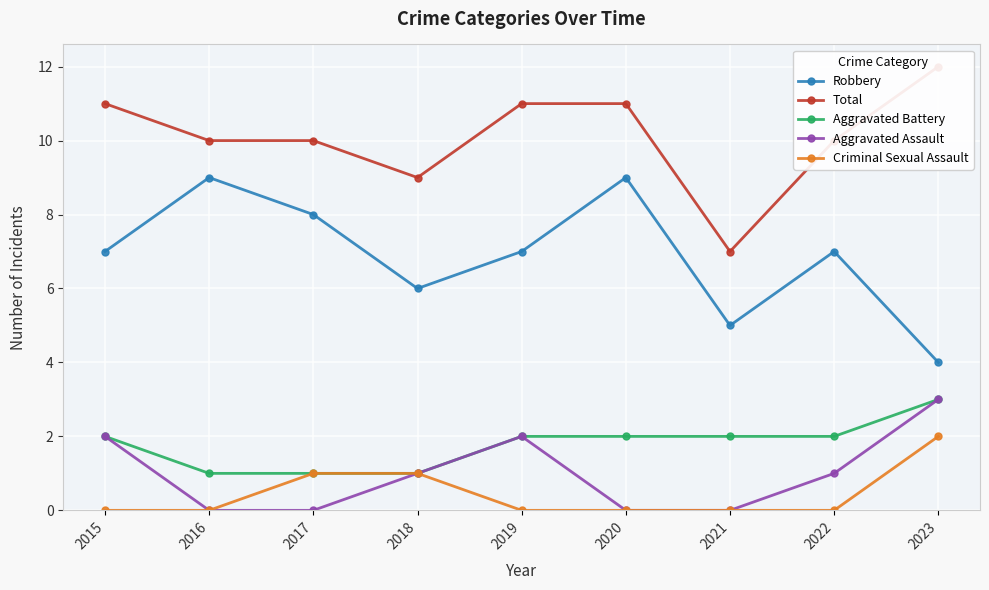

What is the maximum value shown in the chart?

12